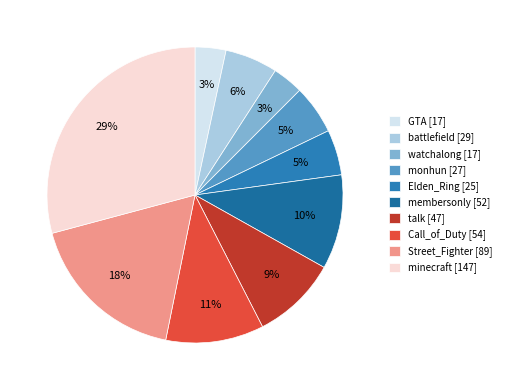

True or false: battlefield accounts for 6% of the total.

True